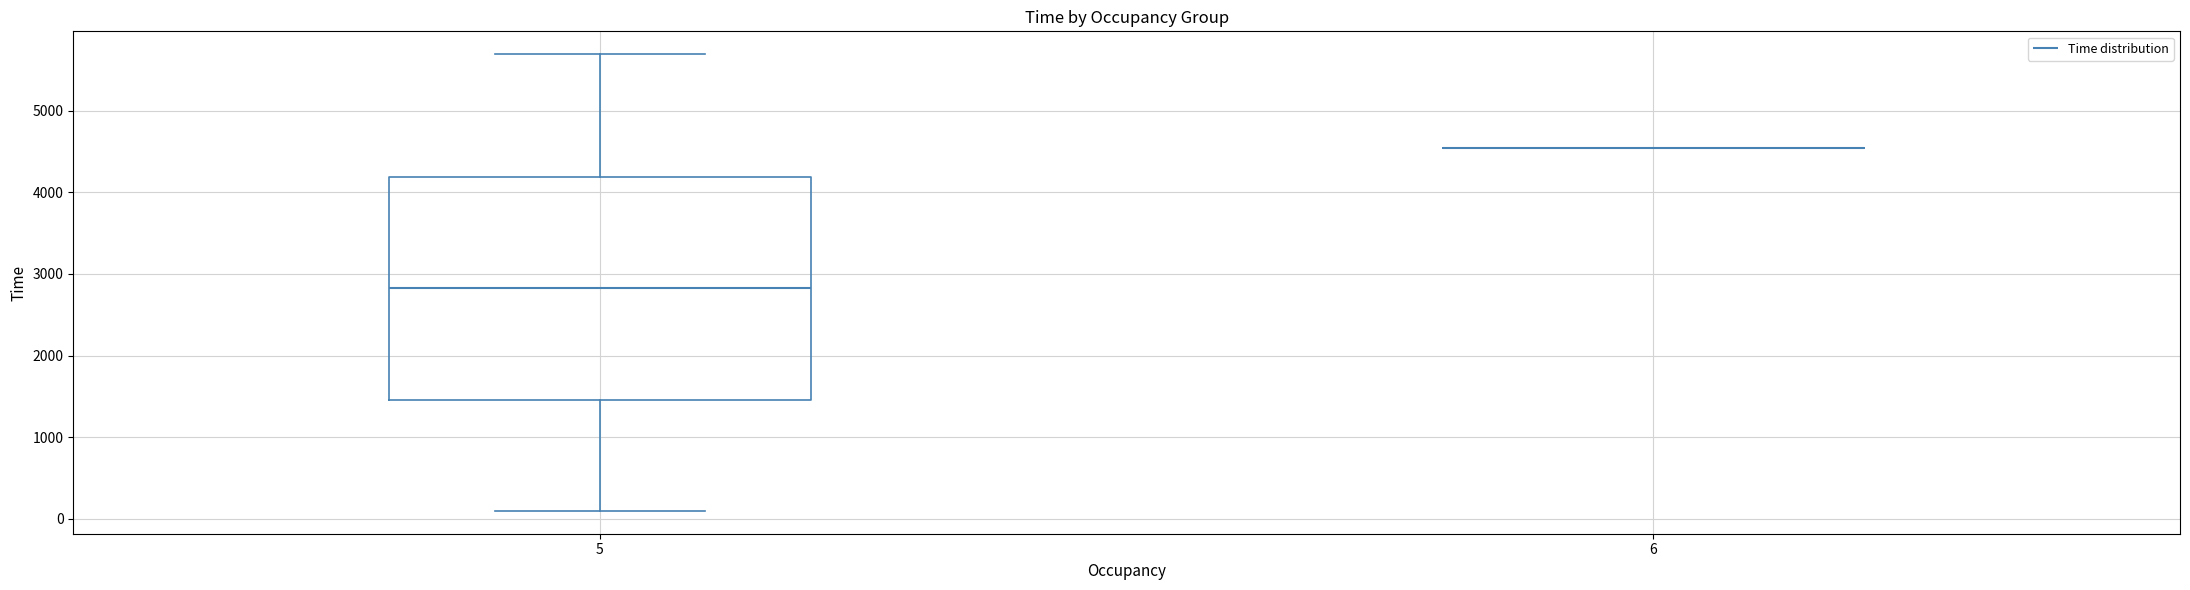

Where is the upper edge of the box at x = 5 on the y-axis? The values are not printed on the chart, so give them approximately, as read against the axis.

4200